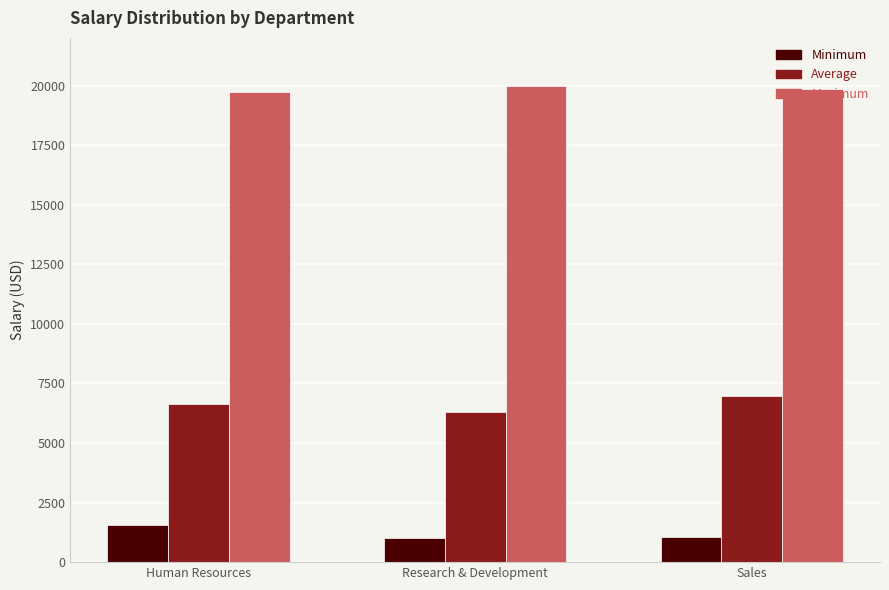

What is the average value of the Minimum series?

1205.3